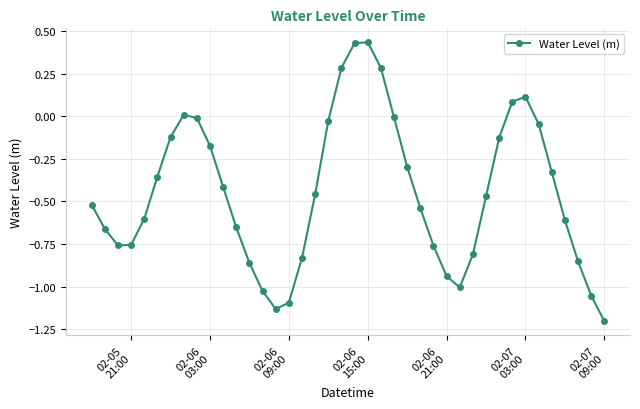

What is the difference between the second highest and minimum values?

1.6